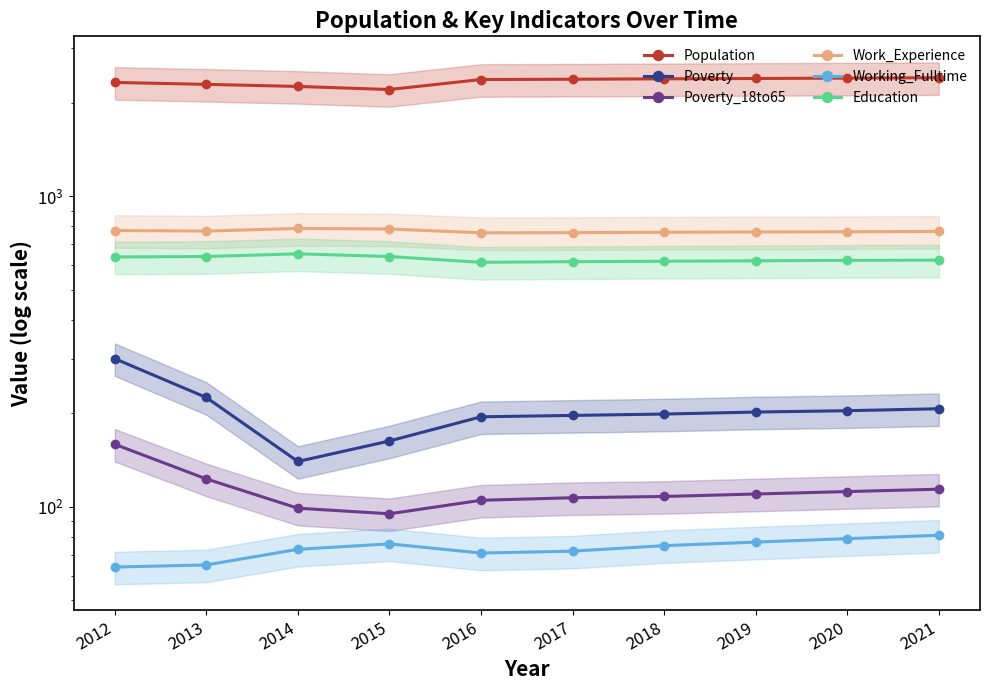

What is the average value of the Poverty series?

203